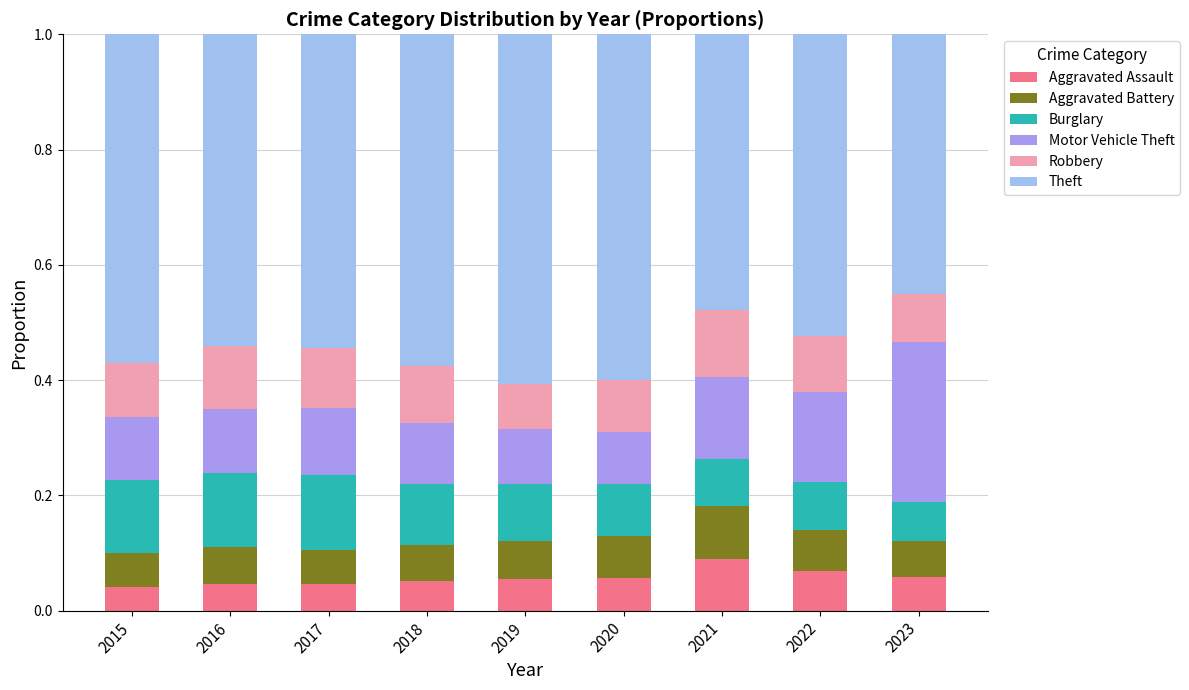

True or false: Aggravated Assault has a value of 0.1 at 2023.

True